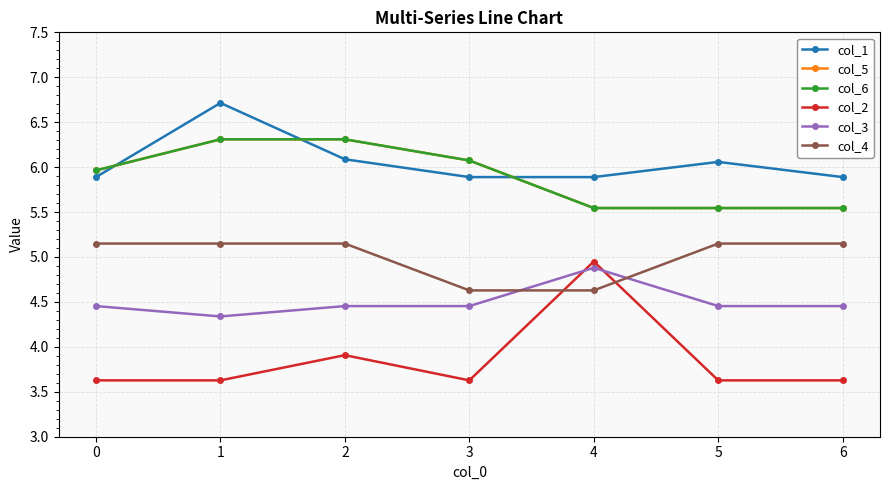

What is the sum of the col_6 values at 5 and 2?

11.9